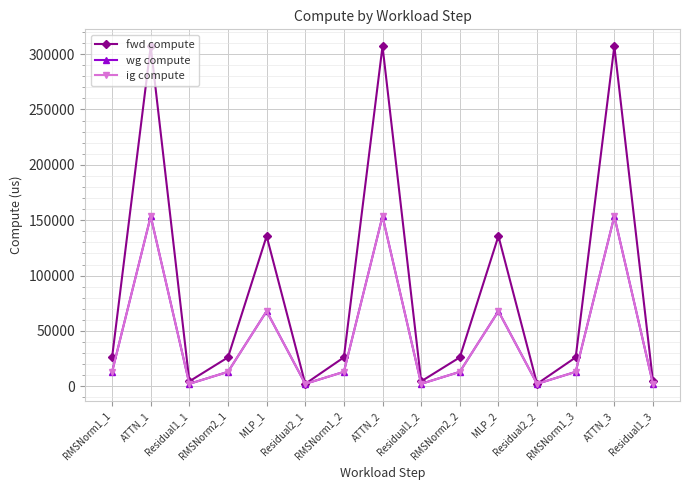

Does the chart have visible grid lines?

Yes